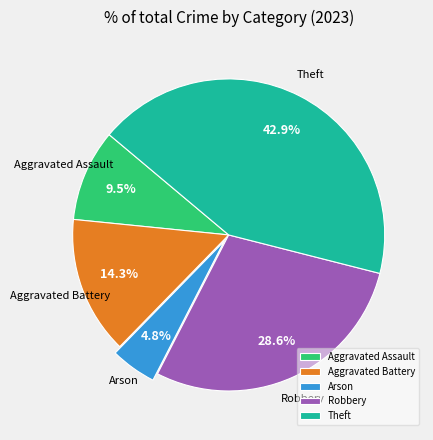

Combined, do Arson and Aggravated Assault account for over 50%?

No